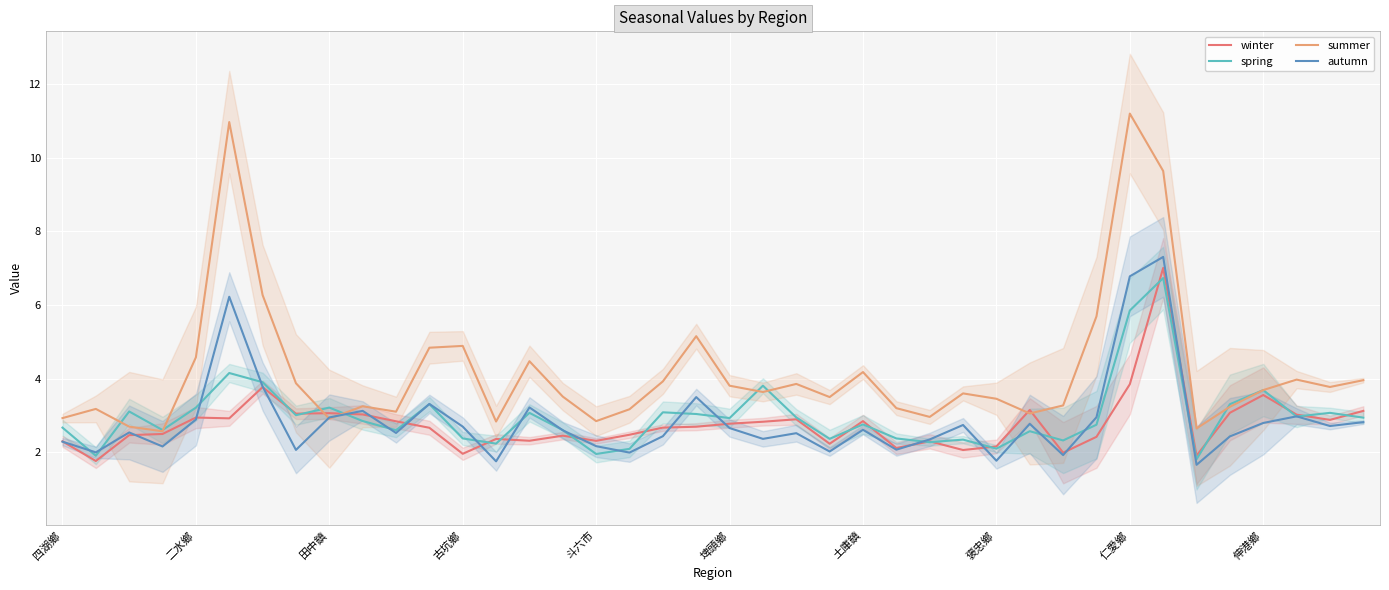

Does the chart display data point markers on the line(s)?

No